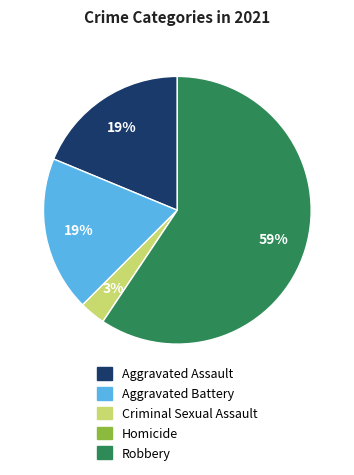

Approximately how many times larger is the value at Criminal Sexual Assault compared to Aggravated Assault?

0.2